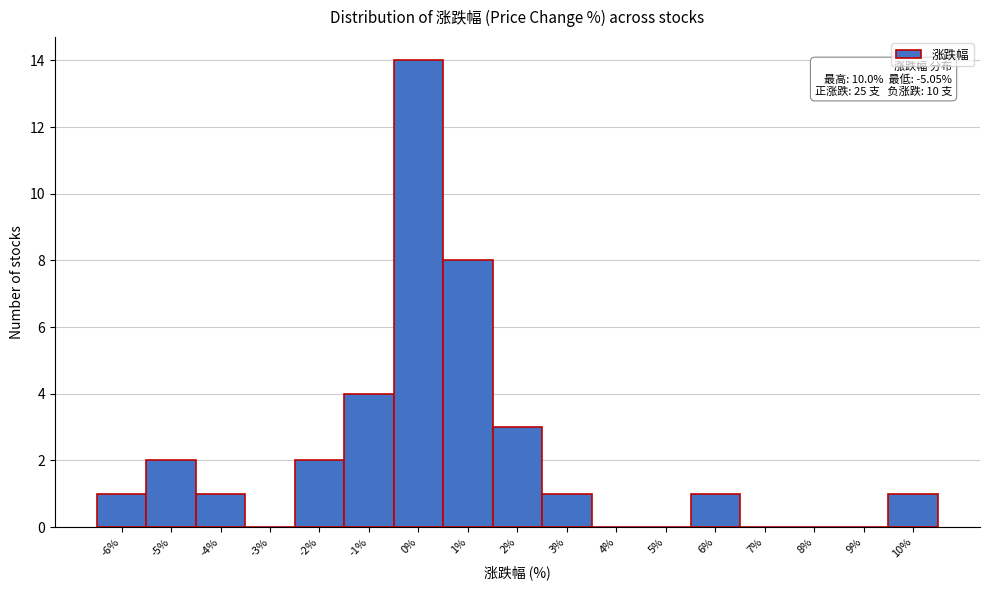

Reading left to right, extract all data points from this chart.

-6%=1	-5%=2	-4%=1	-3%=0	-2%=2	-1%=4	0%=14	1%=8	2%=3	3%=1	4%=0	5%=0	6%=1	7%=0	8%=0	9%=0	10%=1